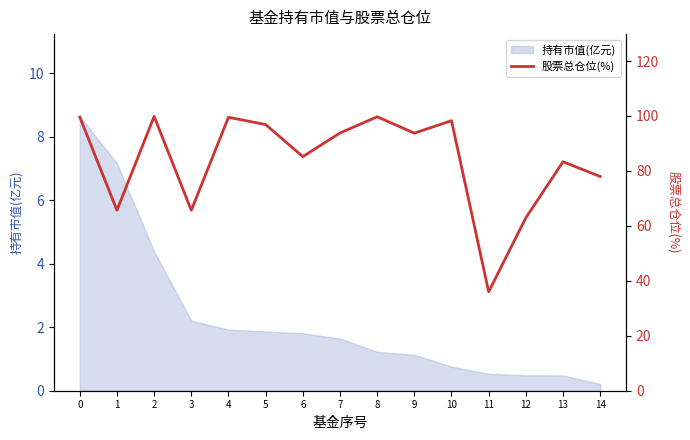

What is the minimum value shown in the chart?

36.0